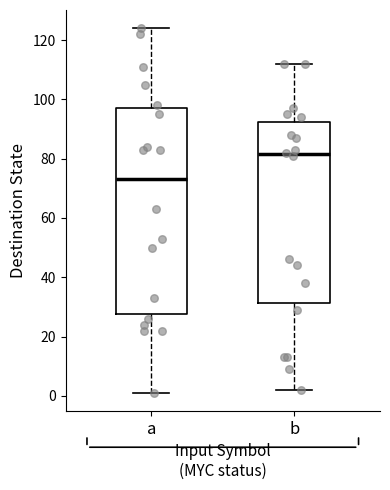

Reading left to right, transcribe this box plot: for each box, give where its median line is, the range the box spans, and where its two whiskers end, as read against the y-axis. The values are not printed on the chart, so give them approximately, as read against the axis.

a: median 74, box 28 to 98, whiskers 2 to 124
b: median 82, box 32 to 92, whiskers 2 to 112